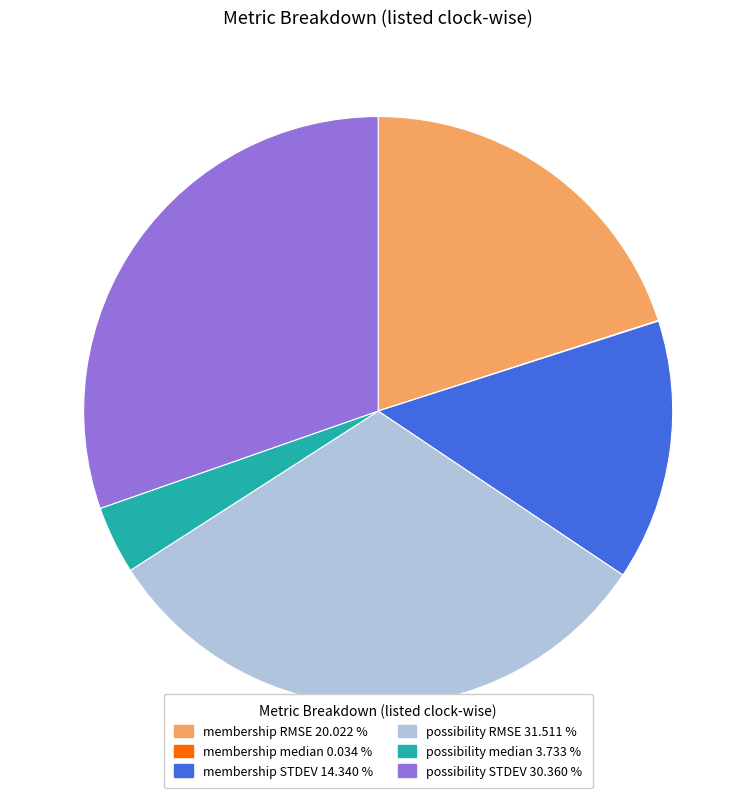

Is the sum of possibility RMSE 31.511 % and membership STDEV 14.340 % greater than half?

No